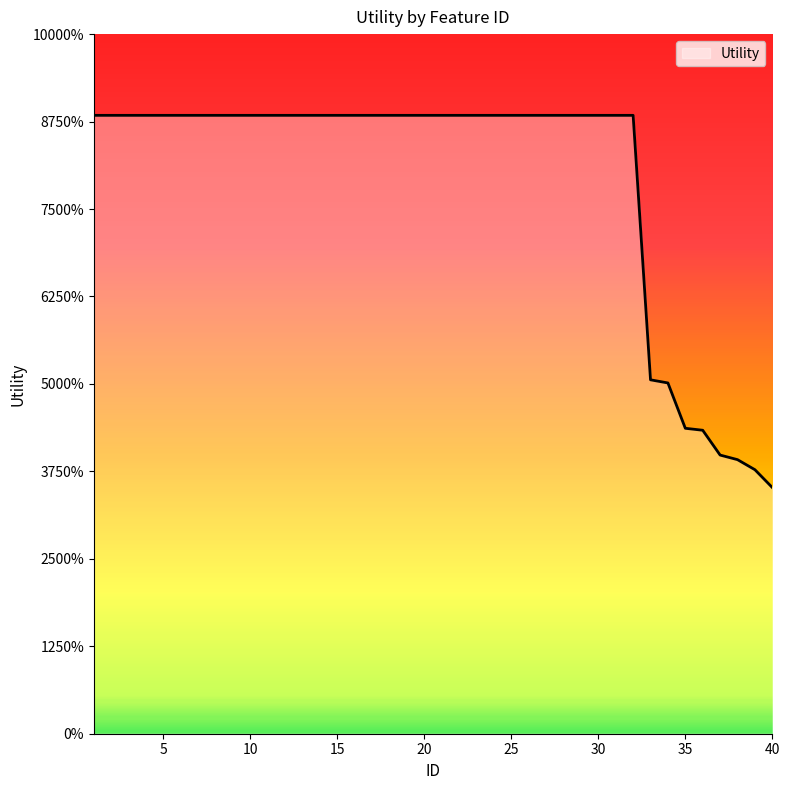

Does the chart have visible grid lines?

No